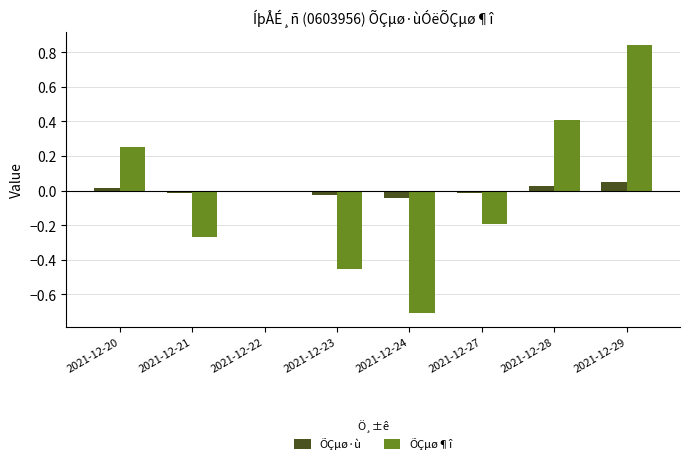

The ÕÇµø·ù series shows -0.0 at 2021-12-23. True or false?

True